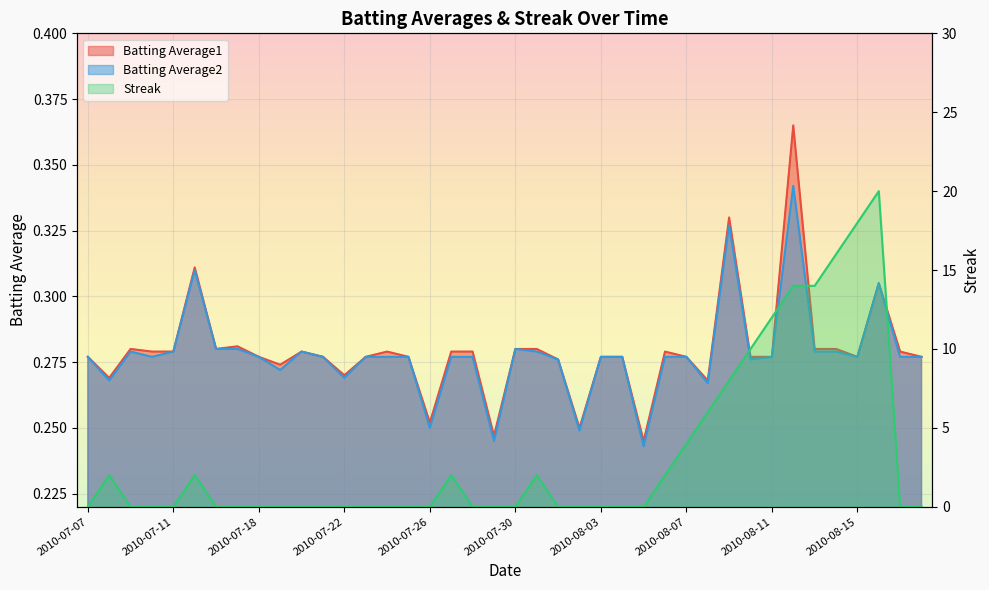

Reading right to left, transcribe all the data shown in this chart.

Batting Average1: 0.3	0.3	0.3	0.3	0.3	0.3	0.4	0.3	0.3	0.3	0.3	0.3	0.3	0.2	0.3	0.3	0.2	0.3	0.3	0.3	0.2	0.3	0.3	0.3	0.3	0.3	0.3	0.3	0.3	0.3	0.3	0.3	0.3	0.3	0.3	0.3	0.3	0.3	0.3	0.3
Batting Average2: 0.3	0.3	0.3	0.3	0.3	0.3	0.3	0.3	0.3	0.3	0.3	0.3	0.3	0.2	0.3	0.3	0.2	0.3	0.3	0.3	0.2	0.3	0.3	0.2	0.3	0.3	0.3	0.3	0.3	0.3	0.3	0.3	0.3	0.3	0.3	0.3	0.3	0.3	0.3	0.3
Streak: 0.0	0.0	20.0	18.0	16.0	14.0	14.0	12.0	10.0	8.0	6.0	4.0	2.0	0.0	0.0	0.0	0.0	0.0	2.0	0.0	0.0	0.0	2.0	0.0	0.0	0.0	0.0	0.0	0.0	0.0	0.0	0.0	0.0	0.0	2.0	0.0	0.0	0.0	2.0	0.0